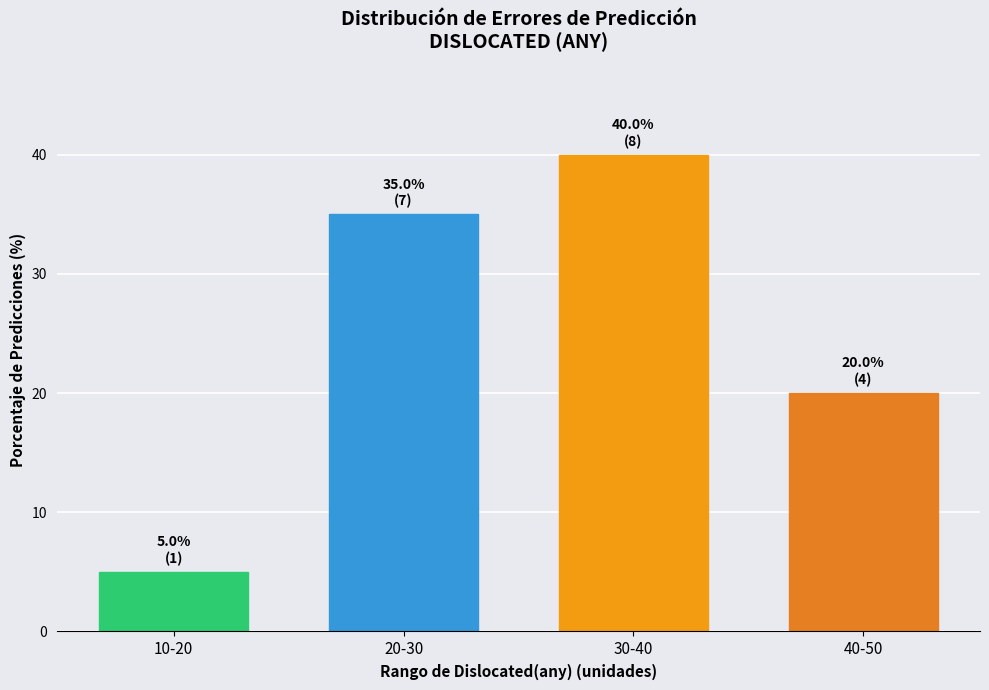

Reading left to right, what are all the values shown in this chart?

10-20=5	20-30=35	30-40=40	40-50=20